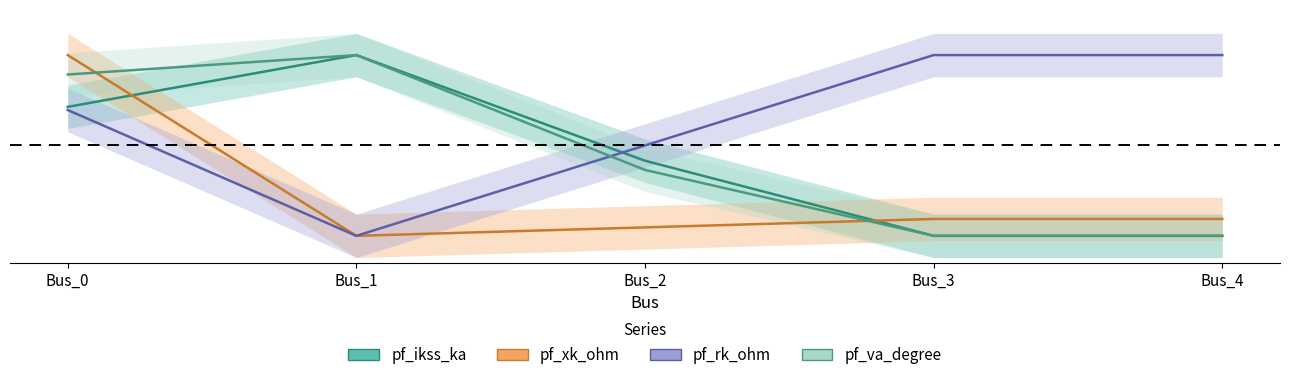

After their last crossing, which series has the higher values: pf_ikss_ka or pf_rk_ohm?

pf_rk_ohm